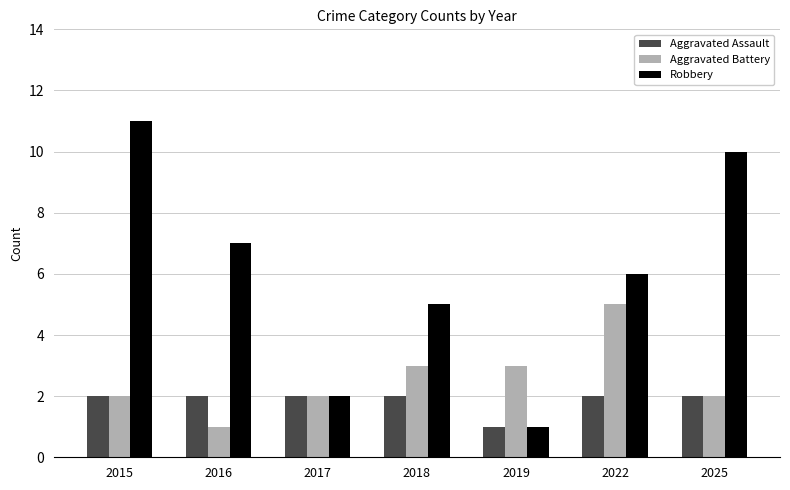

Reading left to right, extract all data points from this chart.

Aggravated Assault: 2015=2	2016=2	2017=2	2018=2	2019=1	2022=2	2025=2
Aggravated Battery: 2015=2	2016=1	2017=2	2018=3	2019=3	2022=5	2025=2
Robbery: 2015=11	2016=7	2017=2	2018=5	2019=1	2022=6	2025=10